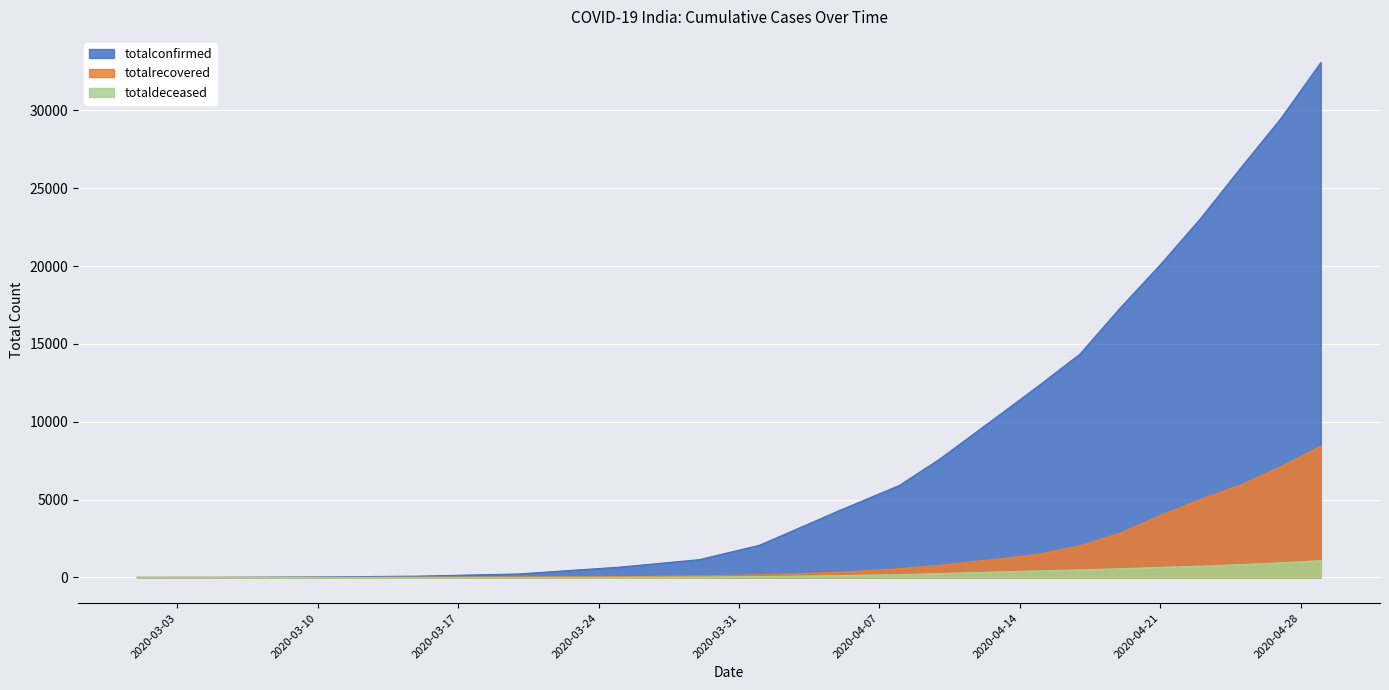

Which series has the largest total across all categories?

totalconfirmed